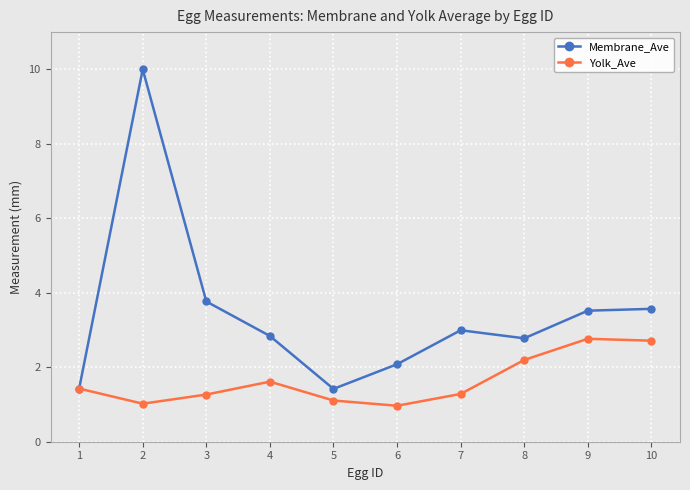

At 8, list the series in order from largest to smallest.

Membrane_Ave, Yolk_Ave